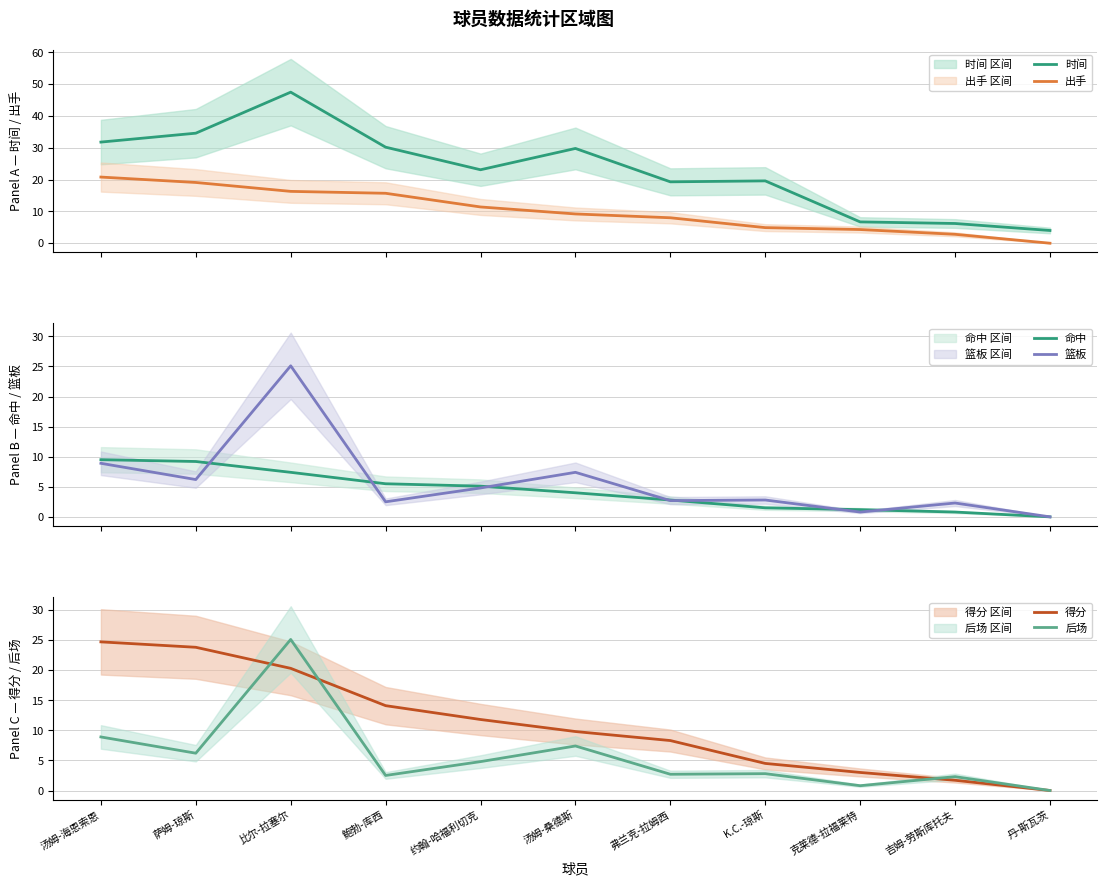

Which category has the lowest value across all series?

丹-斯瓦茨